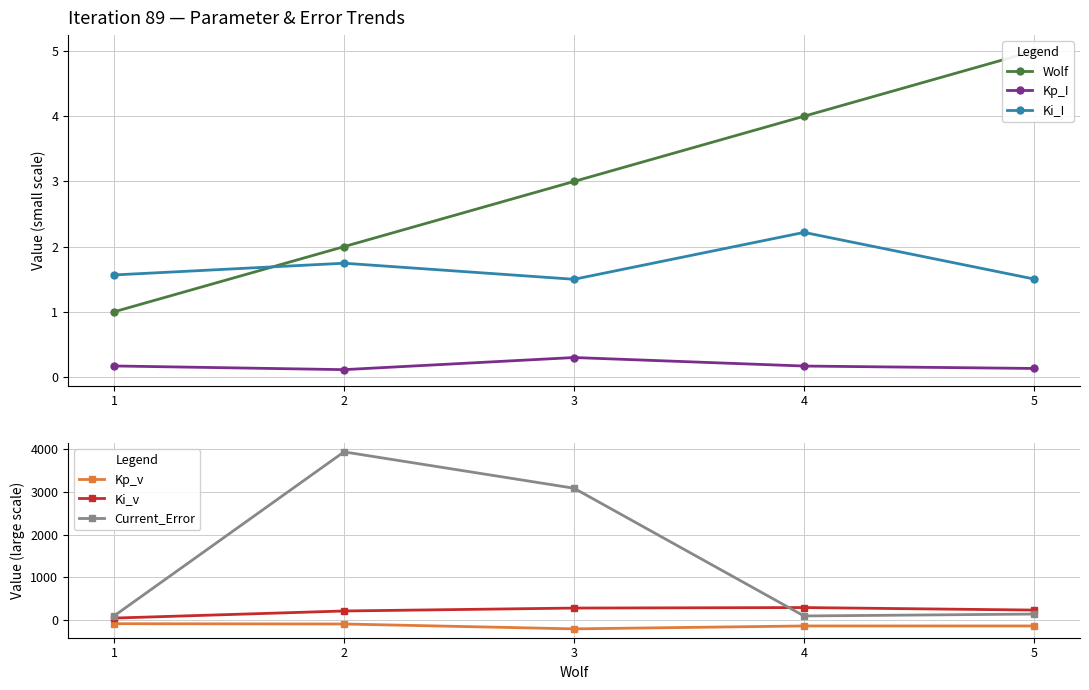

What is the highest value of the Kp_v series?

-83.6